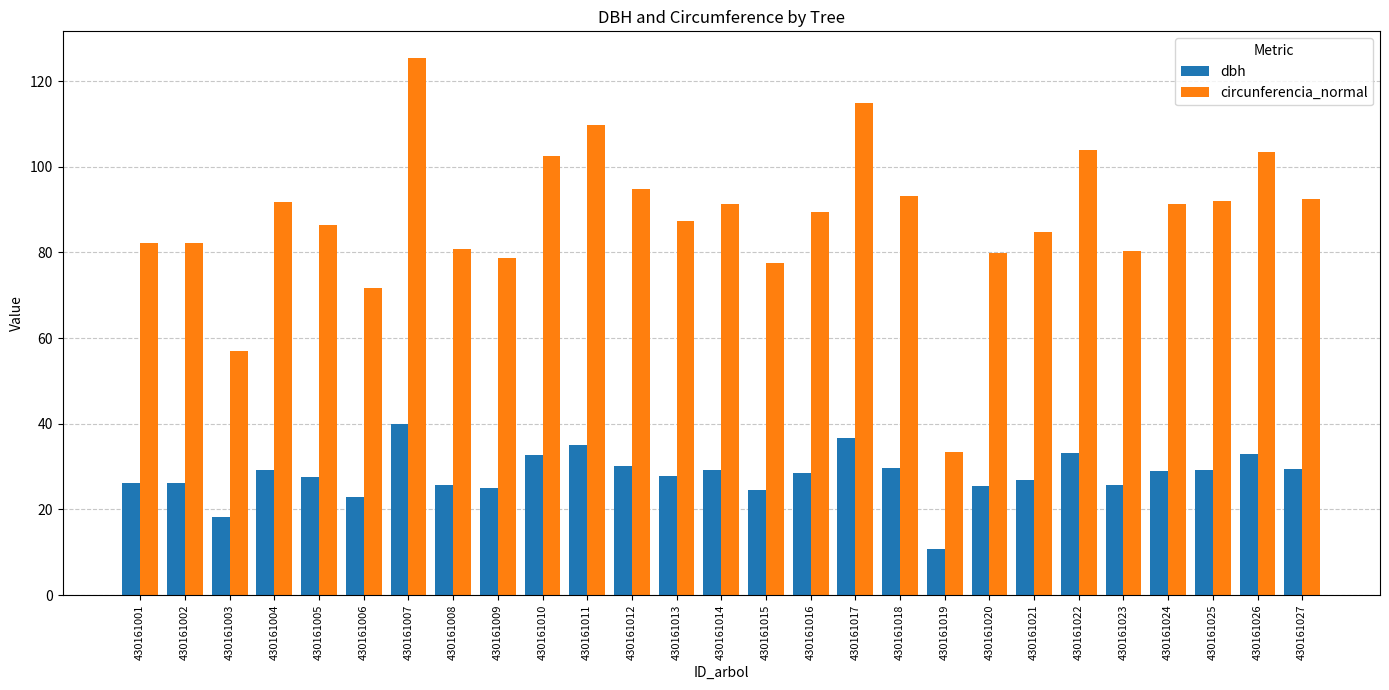

How many categories are shown in the chart?

27